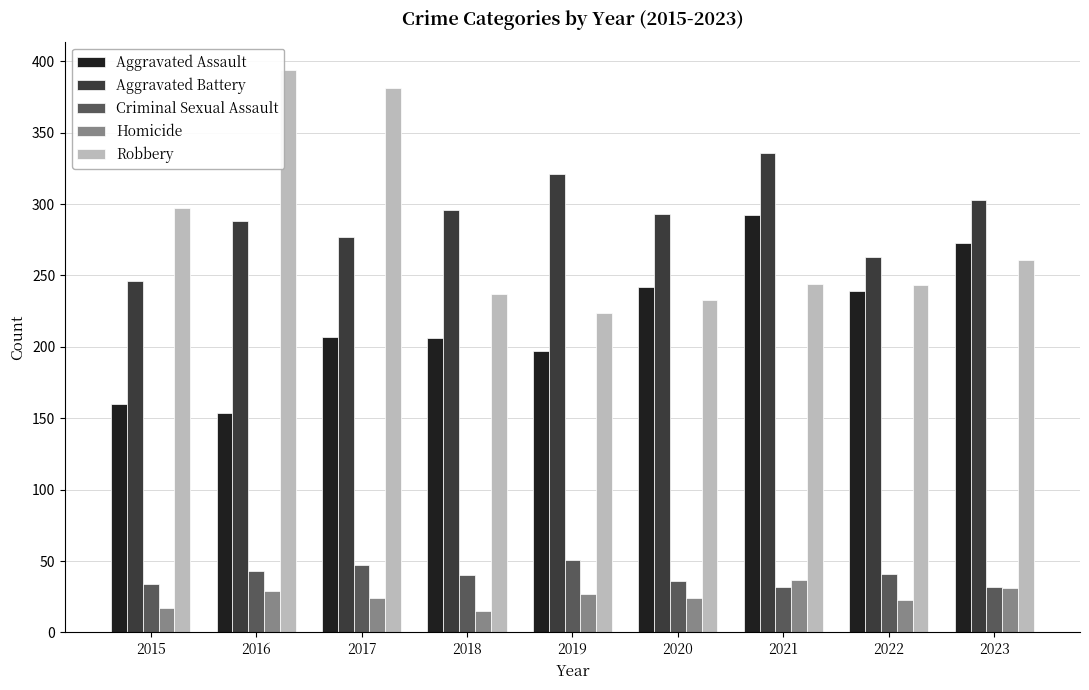

How many categories are shown in the chart?

9